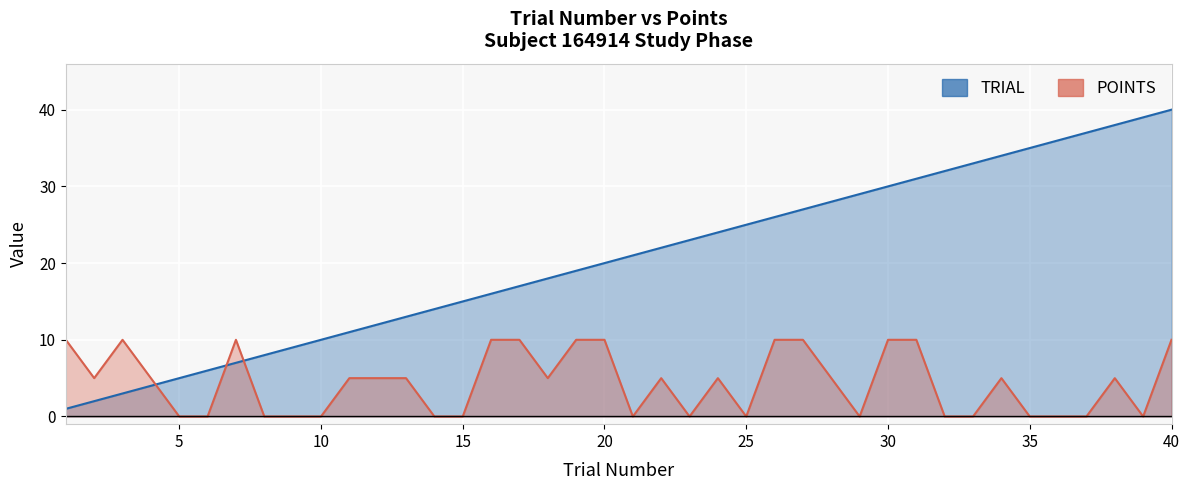

Which label corresponds to the largest value in the chart?

40